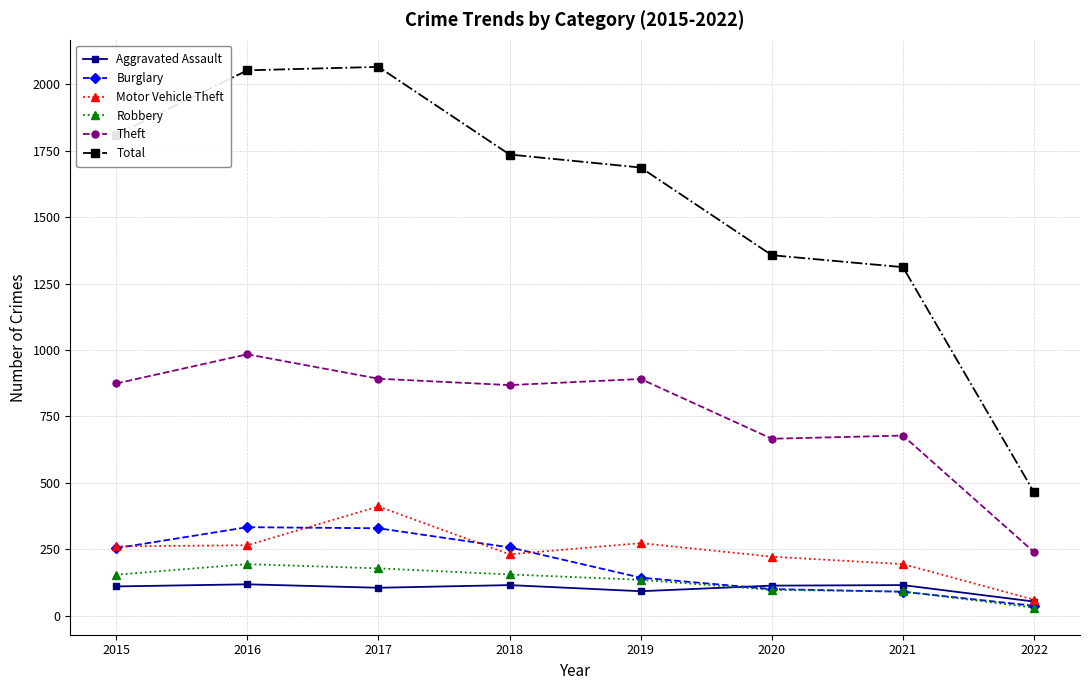

True or false: Aggravated Assault has a value of 53 at 2022.

True